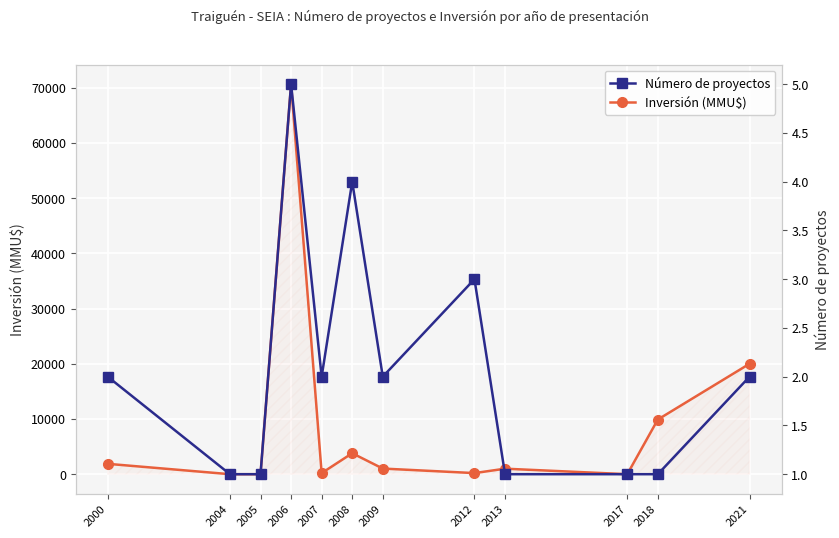

Which series changed the most between 2007 and 2017?

Inversión (MMU$)